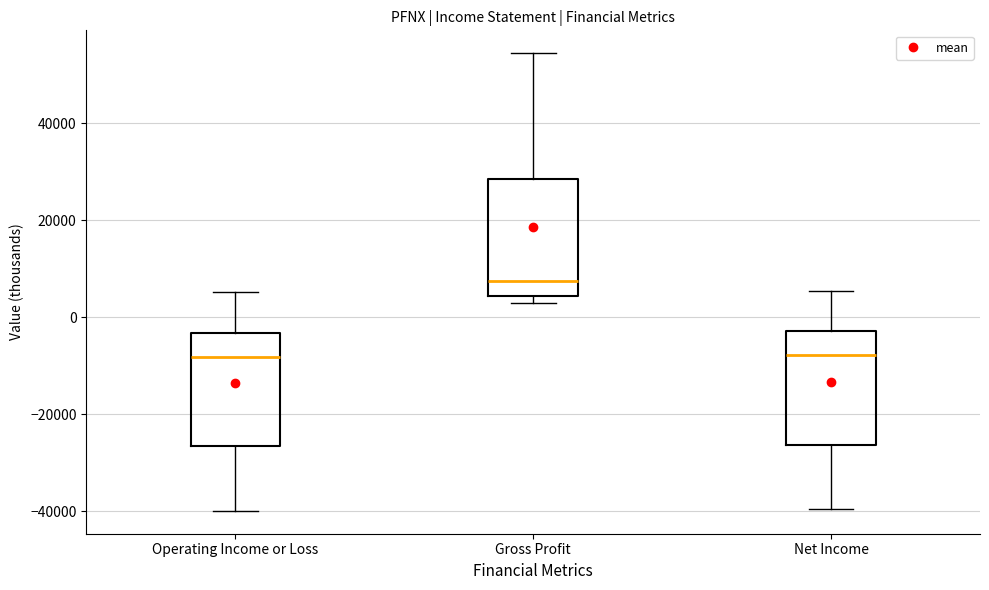

Reading left to right, read every box against the y-axis: the position of its median line, the range the box covers, and the ends of its whiskers. The values are not printed on the chart, so give them approximately, as read against the axis.

Operating Income or Loss: median -8000, box -26000 to -4000, whiskers -40000 to 6000
Gross Profit: median 8000, box 4000 to 28000, whiskers 2000 to 54000
Net Income: median -8000, box -26000 to -2000, whiskers -40000 to 6000